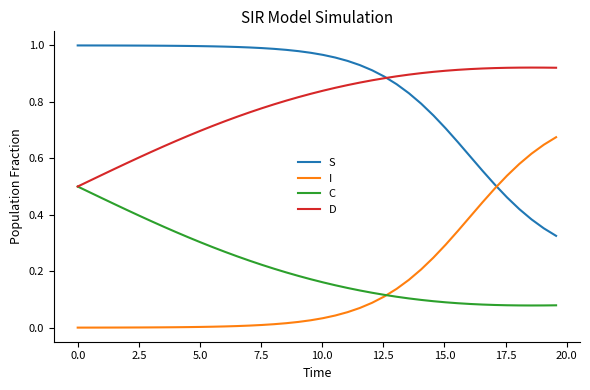

How many times do I and C cross each other?

1